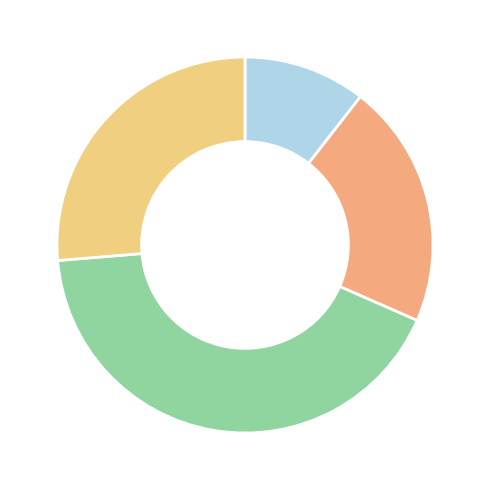

Count the number of slices in the pie.

4